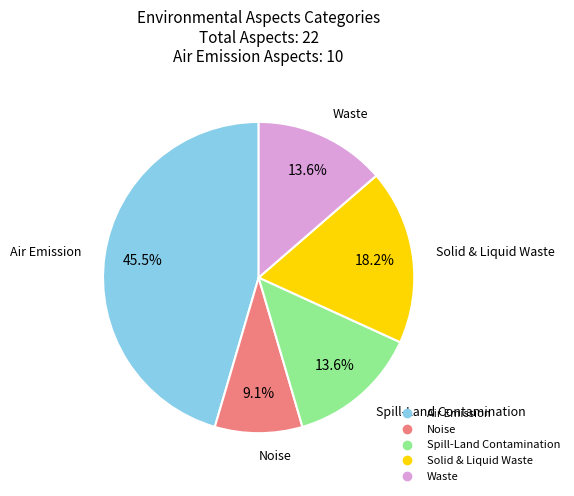

What is the largest slice in the pie chart?

Air Emission